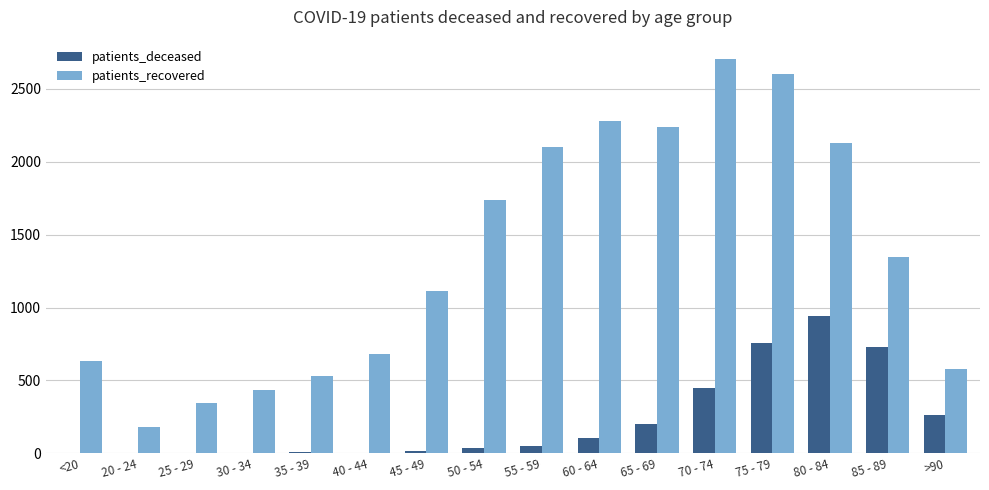

Is the value of patients_deceased at 25 - 29 greater than the value of patients_recovered at 75 - 79?

No